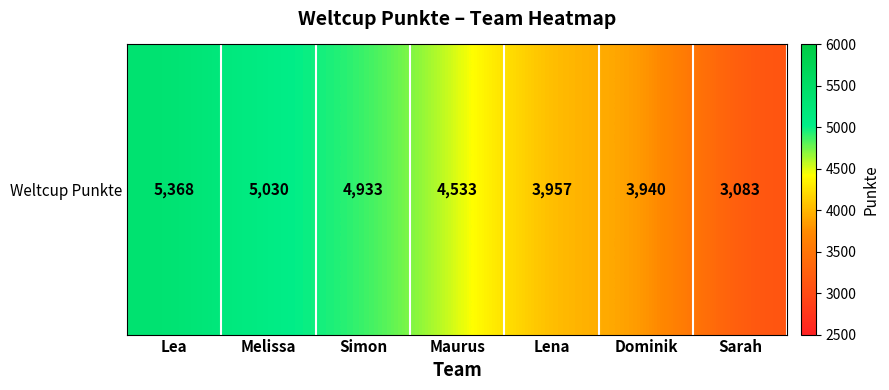

The value at Lea is 5368. True or false?

True